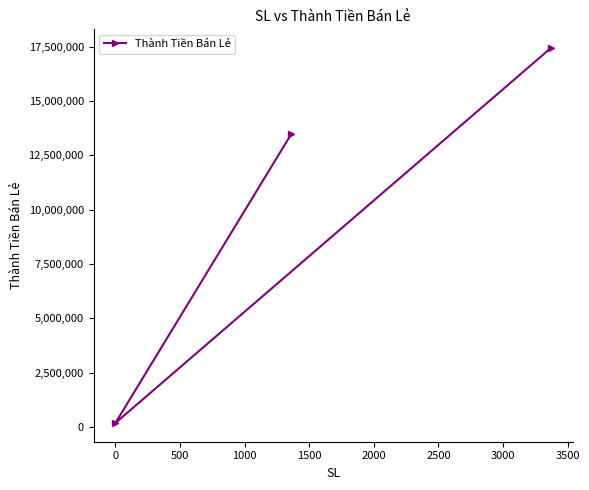

What is the greatest value displayed?

17439750